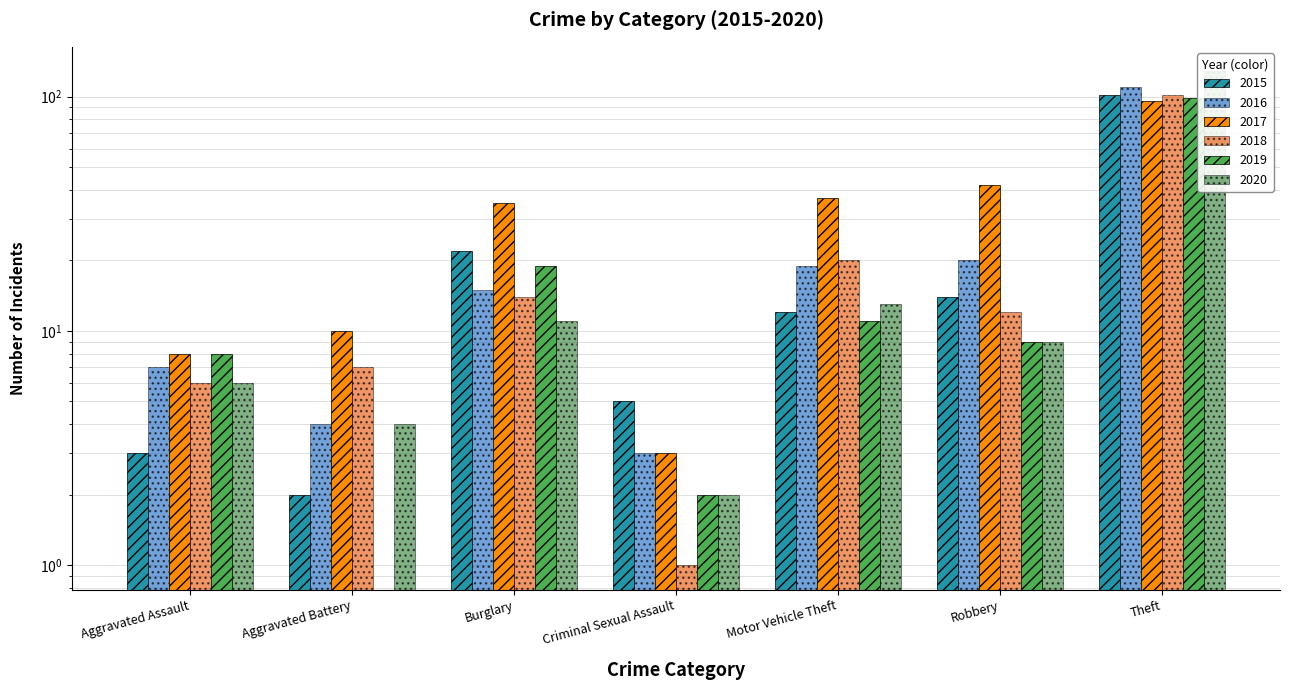

Reading left to right, extract all data points from this chart.

2015: 3	2	22	5	12	14	102
2016: 7	4	15	3	19	20	110
2017: 8	10	35	3	37	42	96
2018: 6	7	14	1	20	12	102
2019: 8	0	19	2	11	9	99
2020: 6	4	11	2	13	9	128